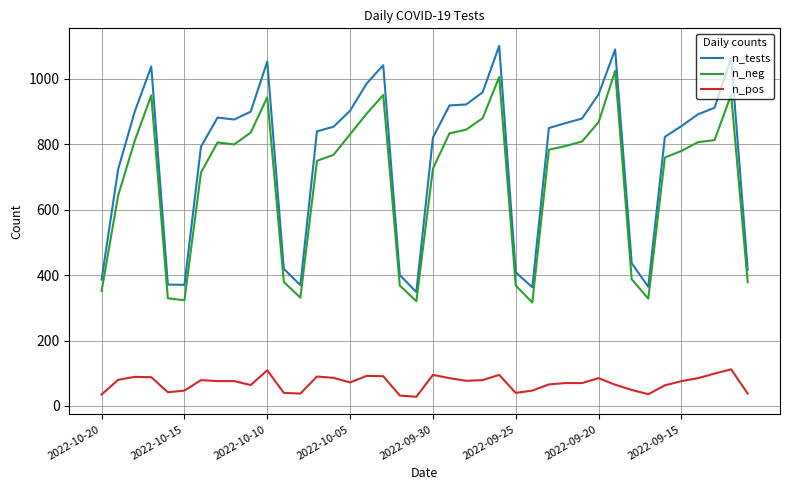

Which series has the largest total across all categories?

n_tests